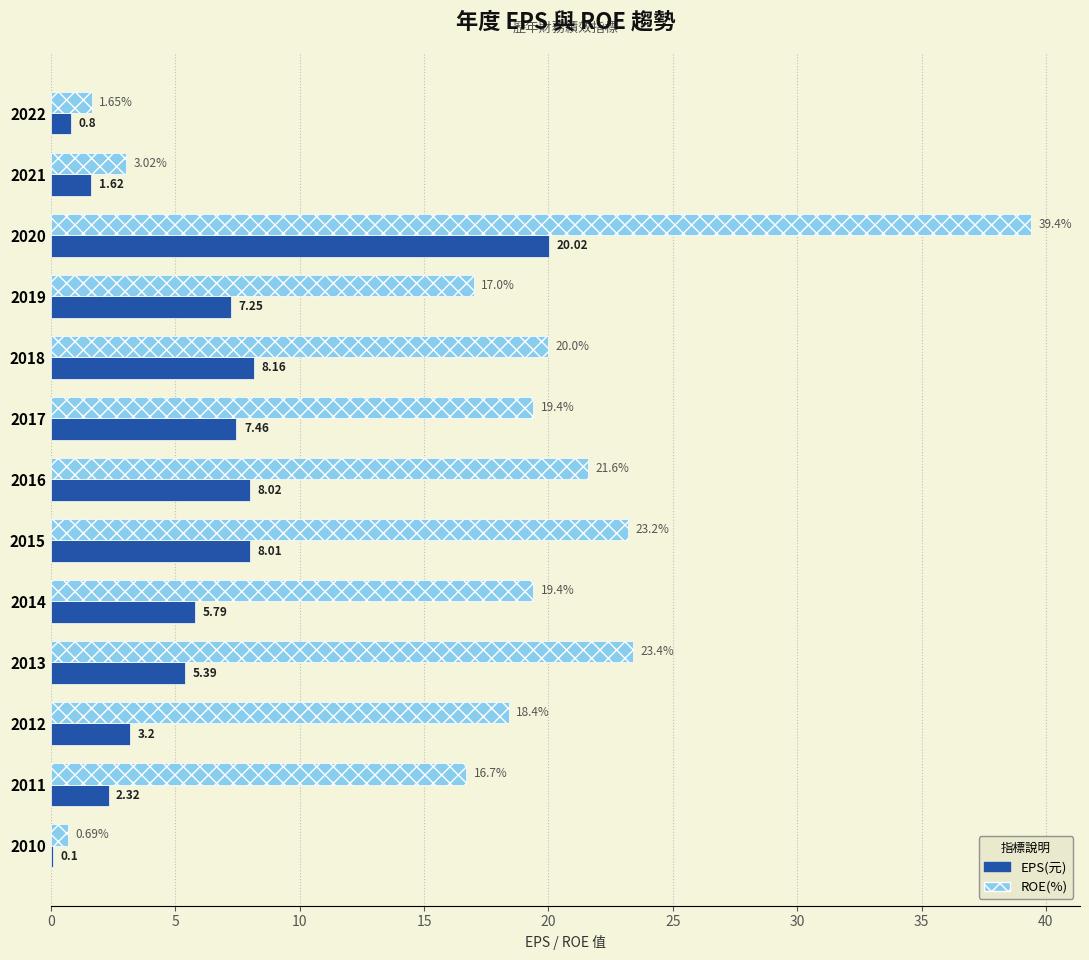

How many values in the EPS(元) series exceed 5?

8